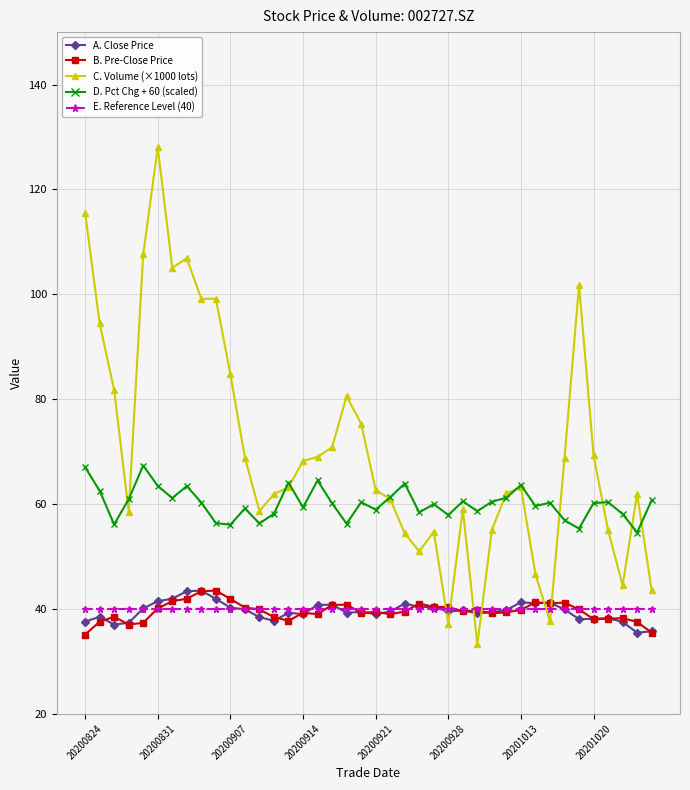

Which series has the largest total across all categories?

C. Volume (×1000 lots)